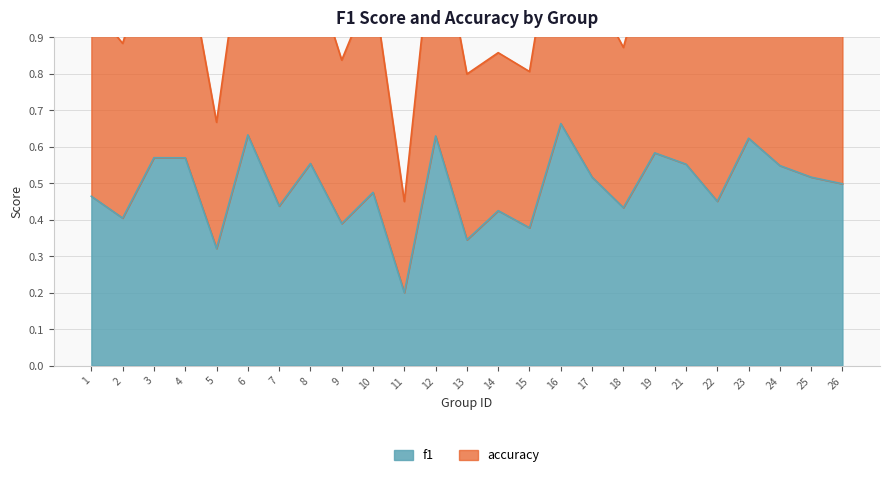

True or false: accuracy and f1 cross at least once.

False